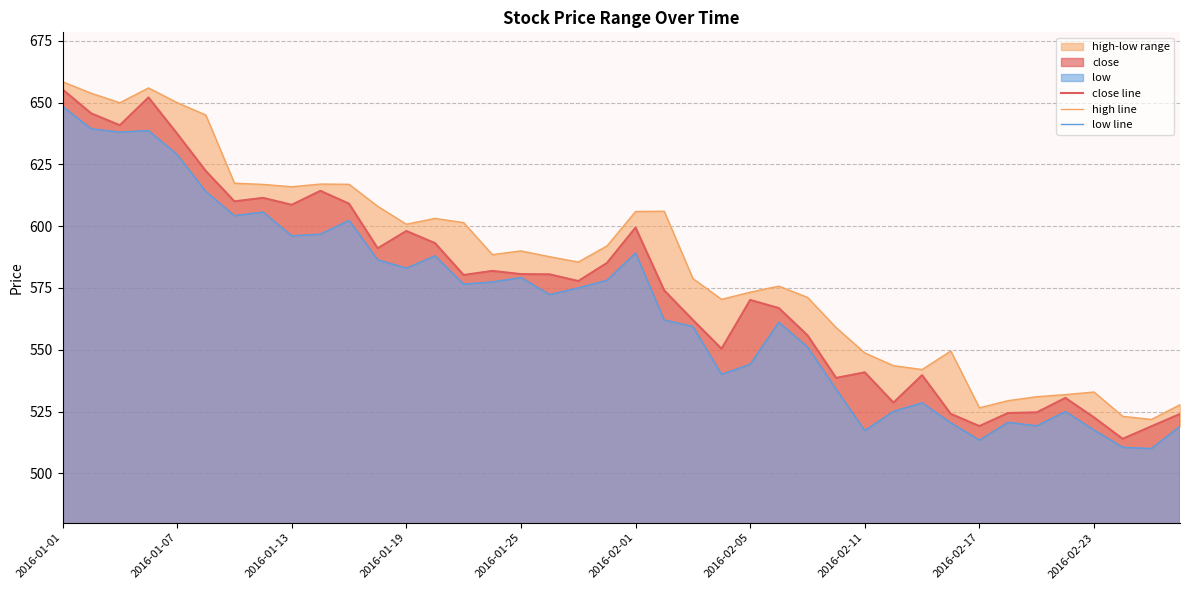

What is the maximum value for close line?

655.4